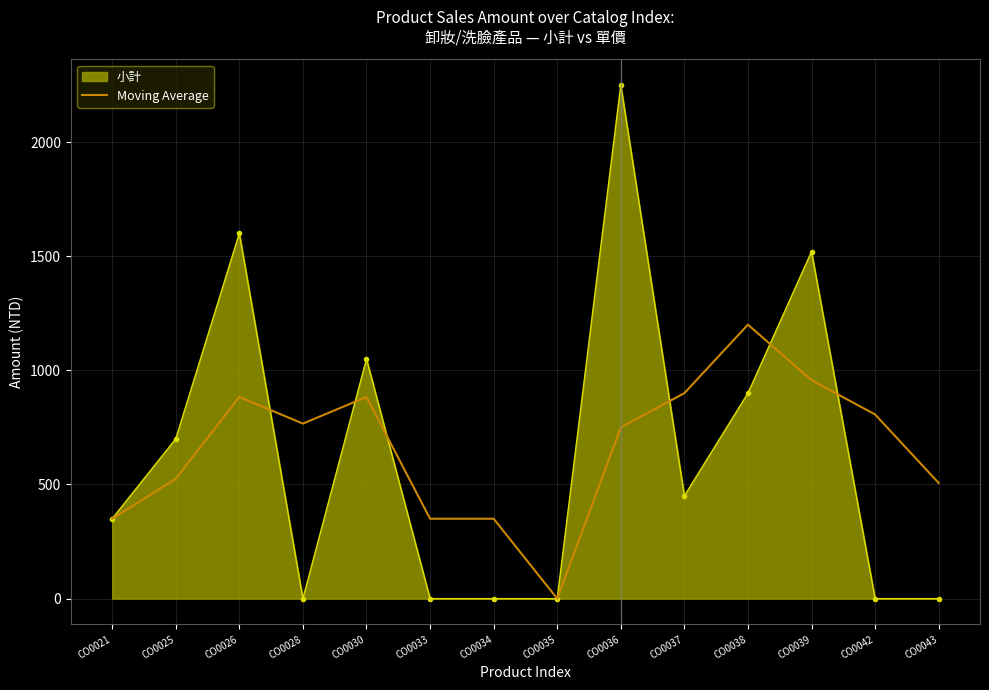

The value of 小計 at CO0042 is -1139.7. True or false?

False